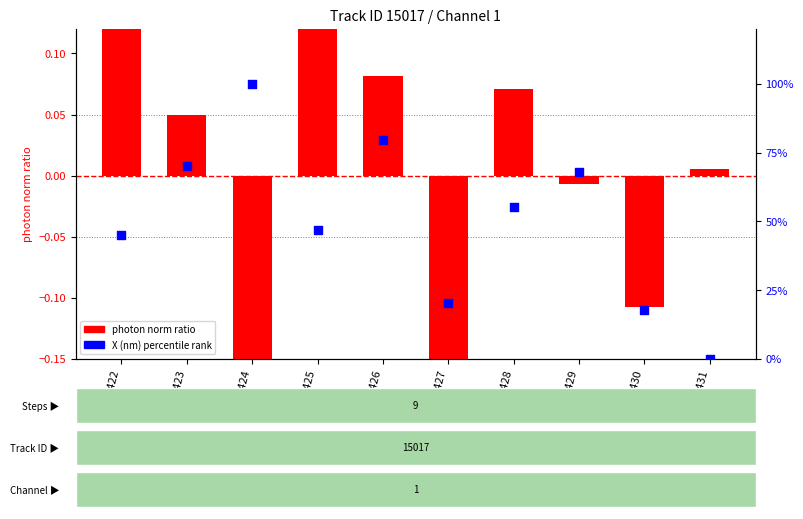

Which series contains the highest Y value?

X (nm) percentile rank